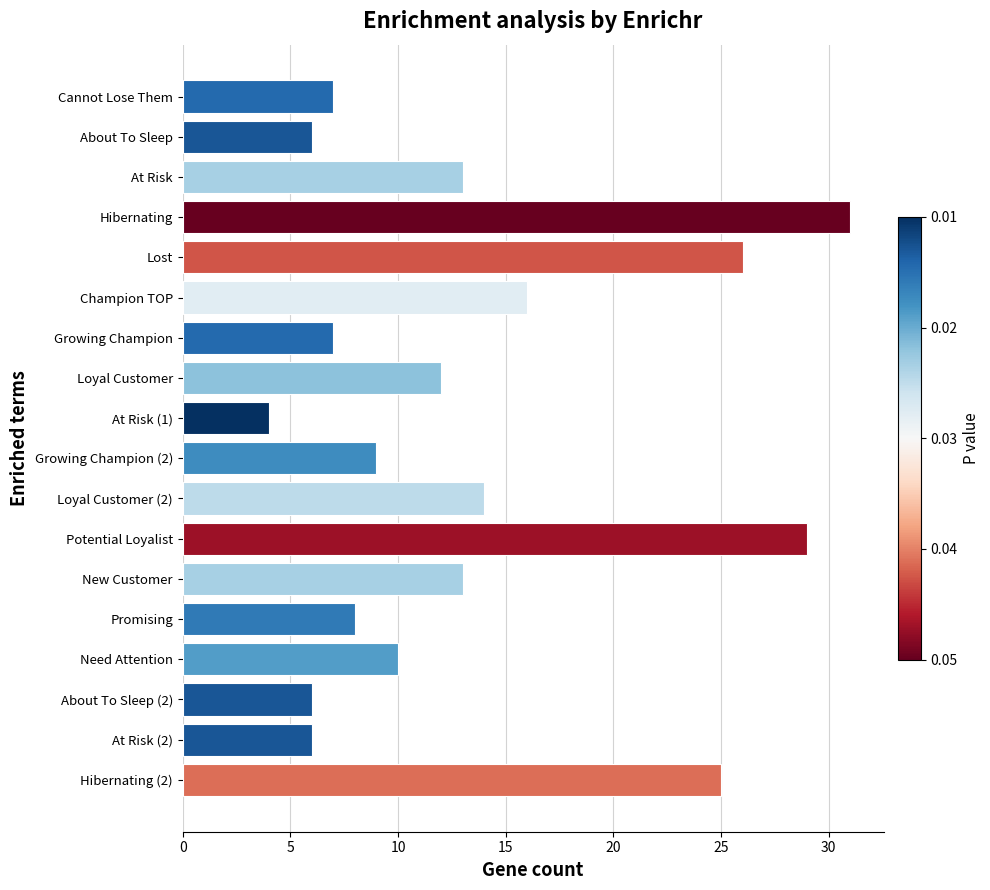

Where is the data nearest to the value 17?

Champion TOP